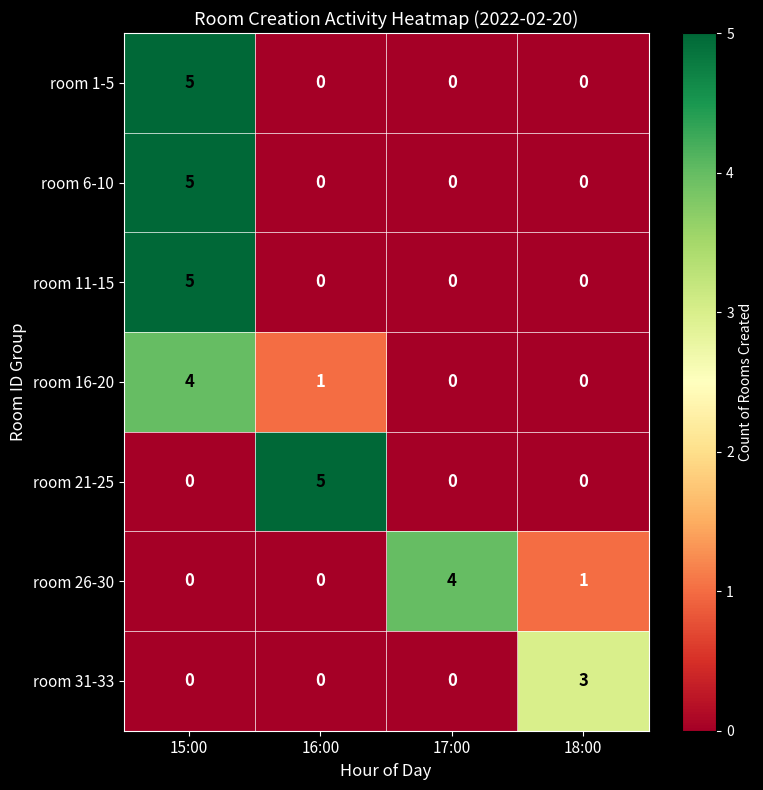

What is the spread (max minus min) of values at 18:00?

3